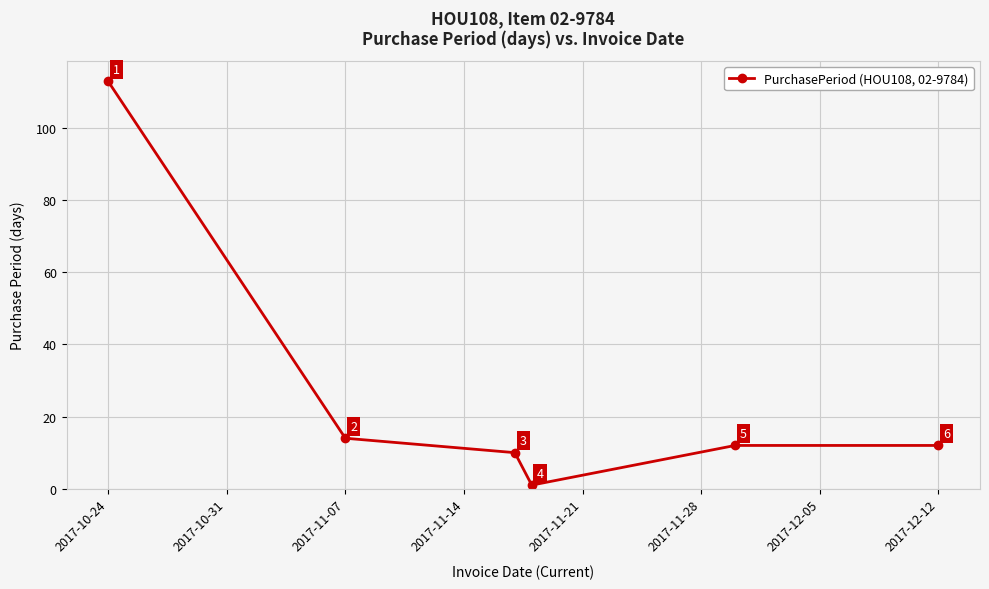

What is the sum of all values?

162